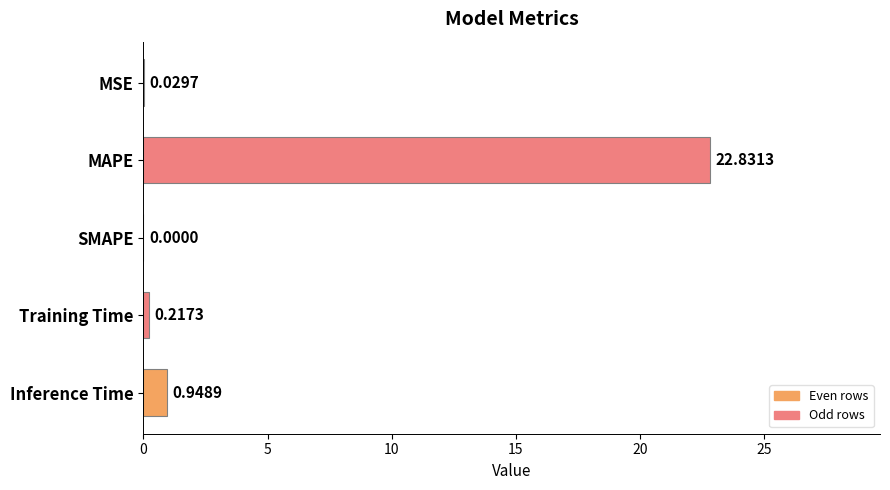

Between Inference Time and MSE, which is larger?

Inference Time